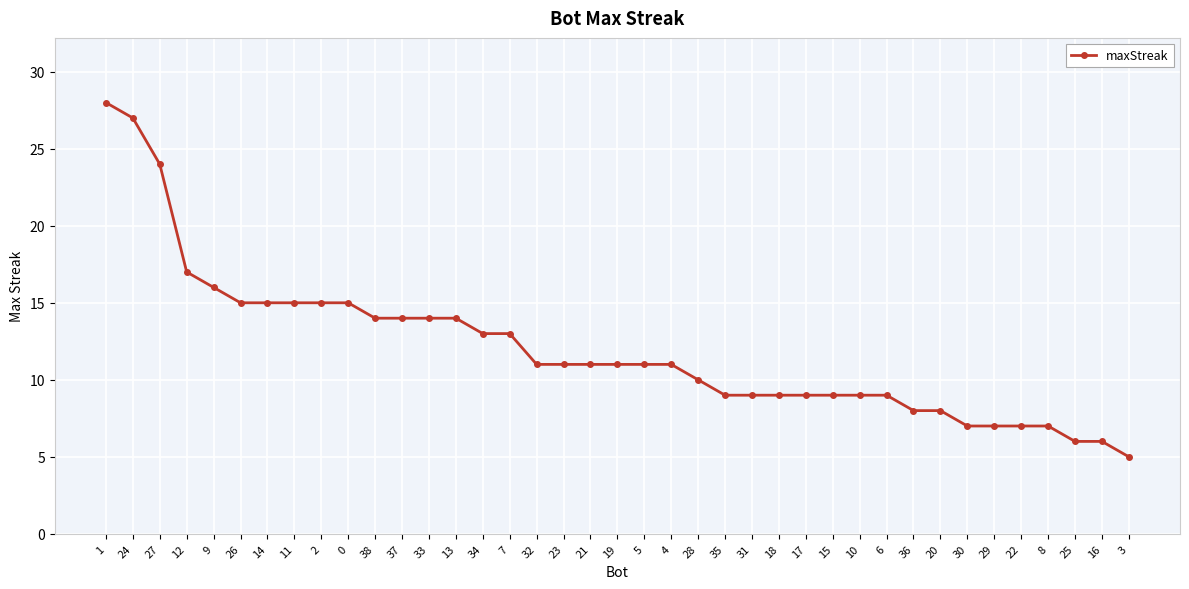

What is the difference between the second highest and minimum values?

22